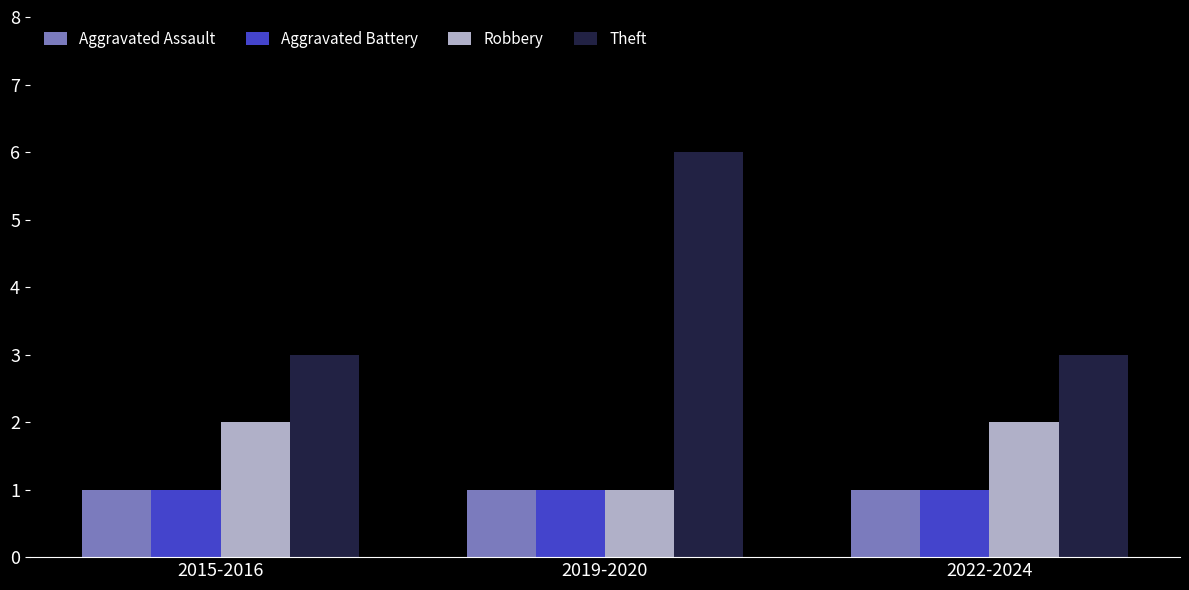

Reading right to left, transcribe all the data shown in this chart.

Aggravated Assault: 2022-2024=1	2019-2020=1	2015-2016=1
Aggravated Battery: 2022-2024=1	2019-2020=1	2015-2016=1
Robbery: 2022-2024=2	2019-2020=1	2015-2016=2
Theft: 2022-2024=3	2019-2020=6	2015-2016=3